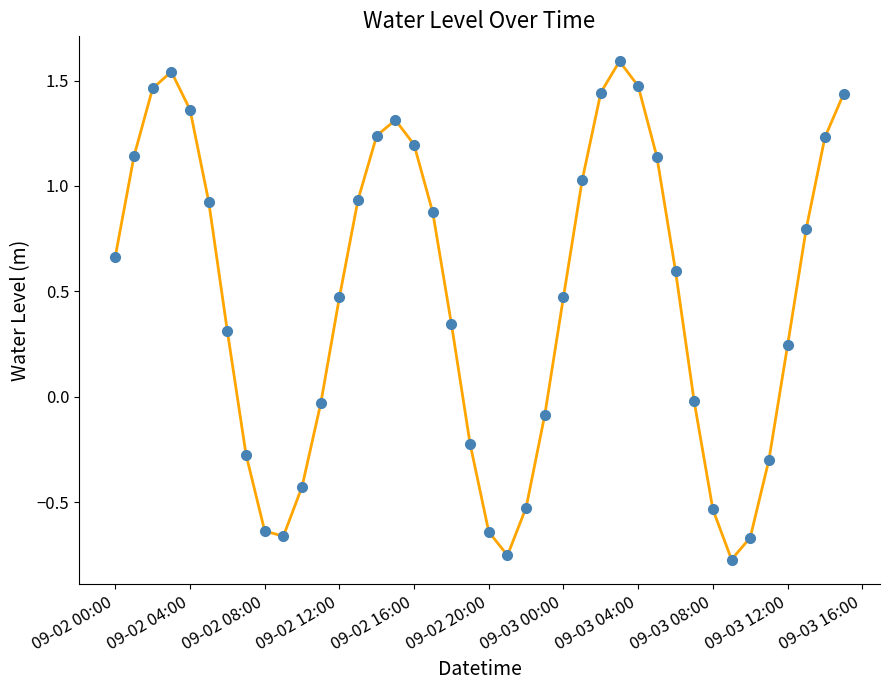

How many interior local peaks (higher than both neighbors) does the data have?

3